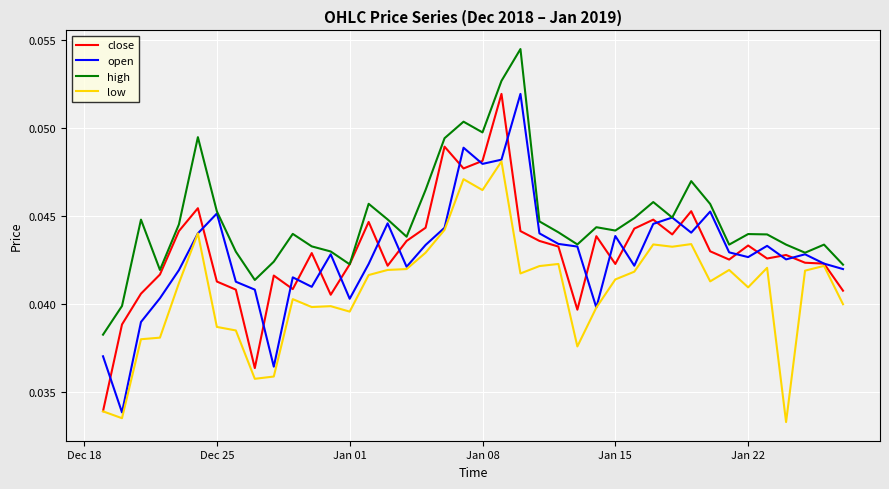

Which series has the largest total across all categories?

high